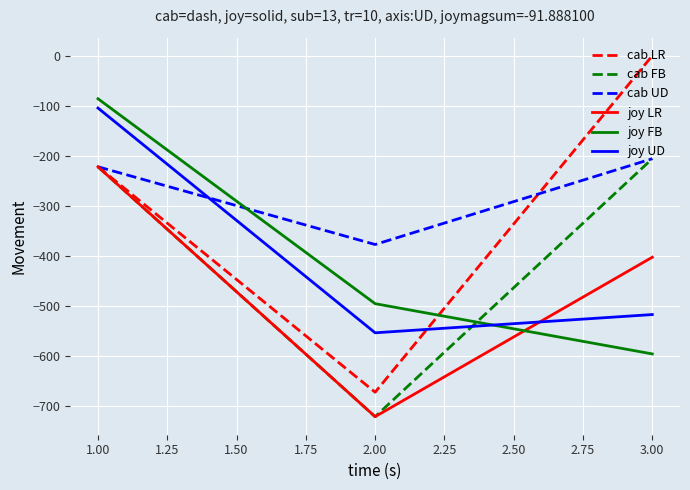

What are all the series names shown in the legend?

cab LR, cab FB, cab UD, joy LR, joy FB, joy UD